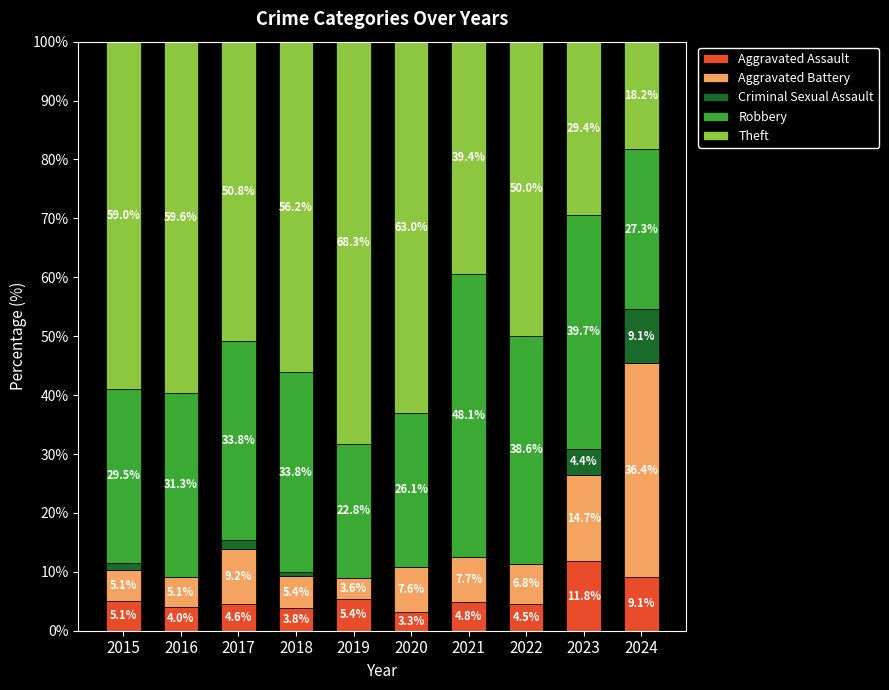

At which label does Aggravated Assault first exceed 4?

2015